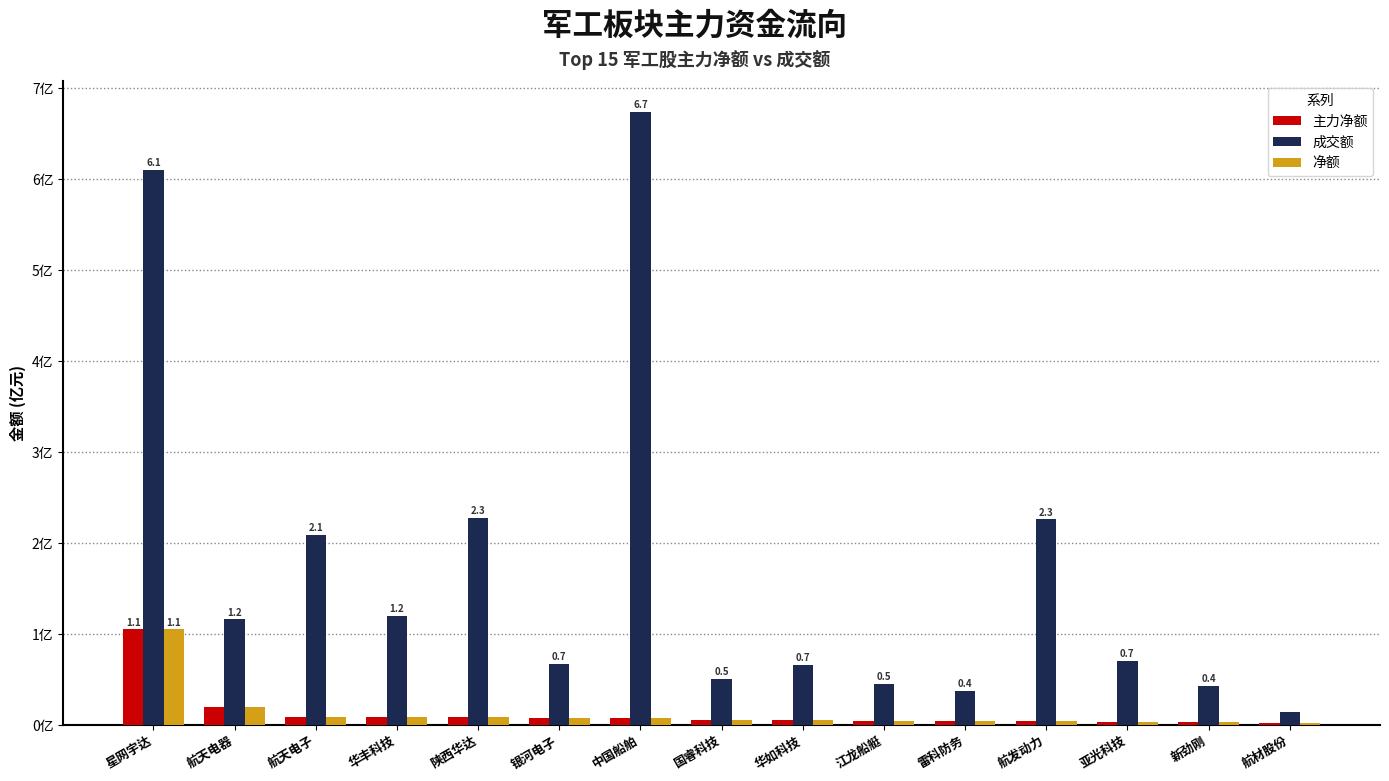

The value of 净额 at 华丰科技 is 0.1. True or false?

True